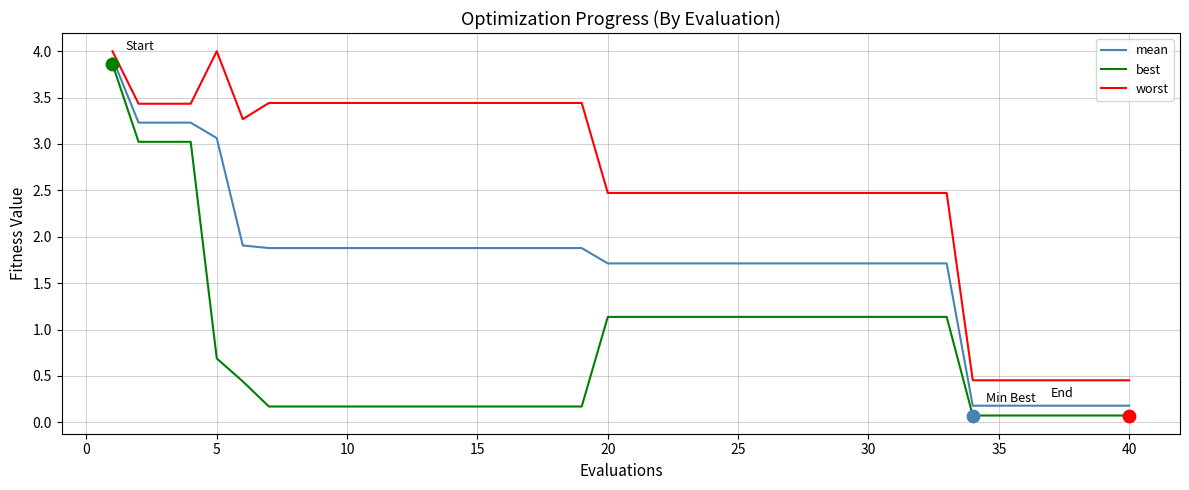

Which series has the largest range (max minus min)?

best